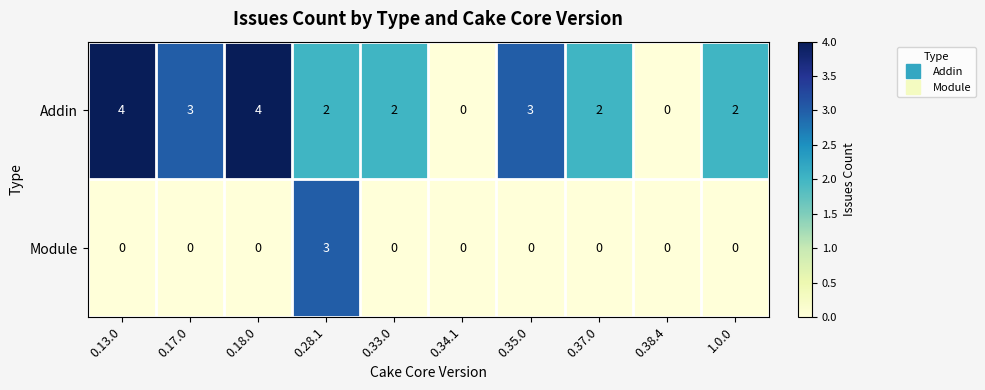

The value of Module at 0.33.0 is 0. True or false?

True